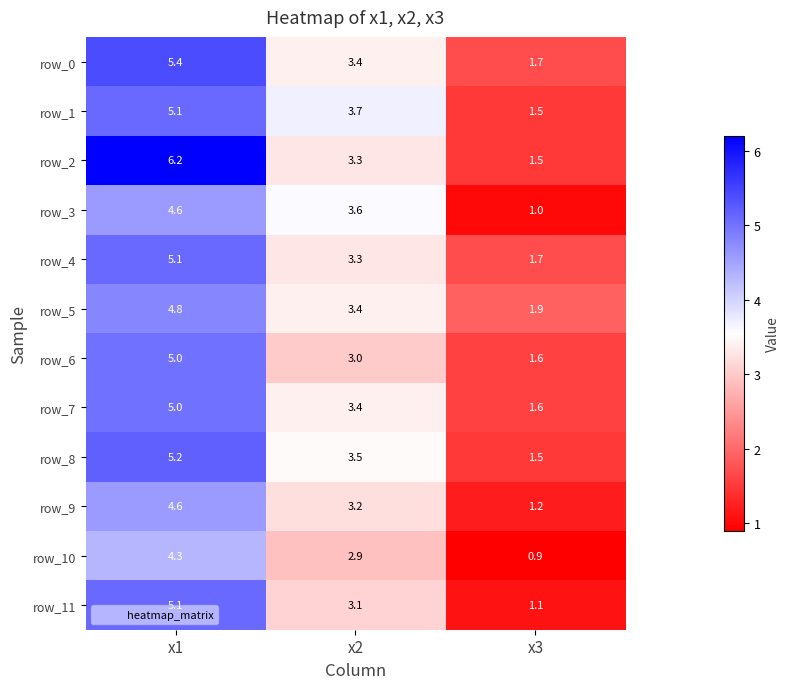

Which label corresponds to the largest value in the chart?

x1